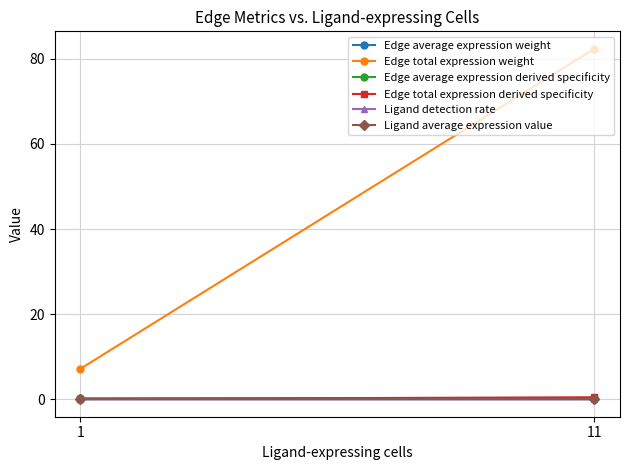

The Edge average expression derived specificity series shows 0.1 at 1. True or false?

False